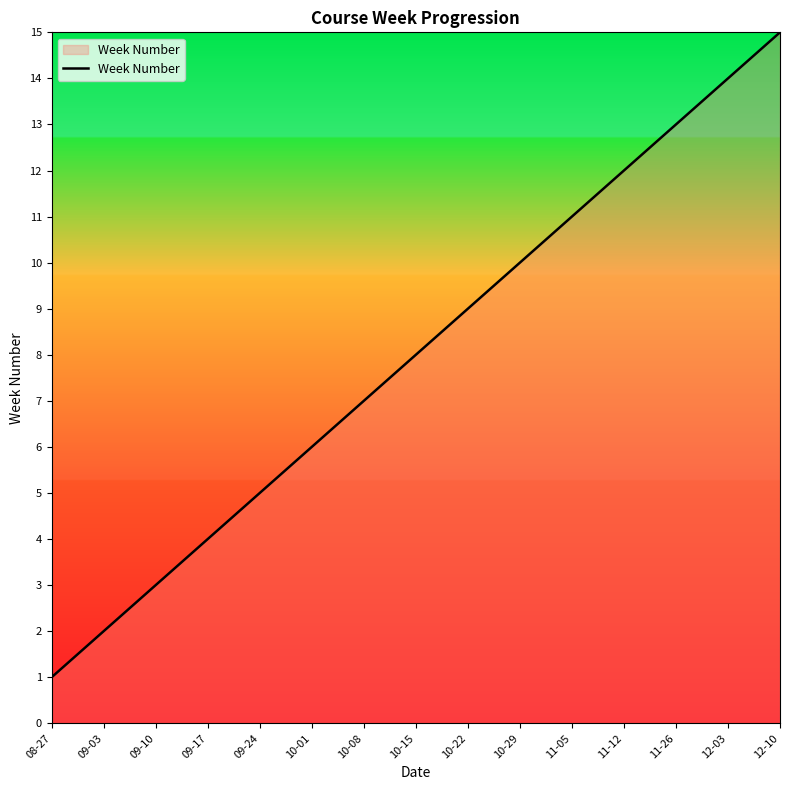

Is this an area chart (filled region under the line)?

No